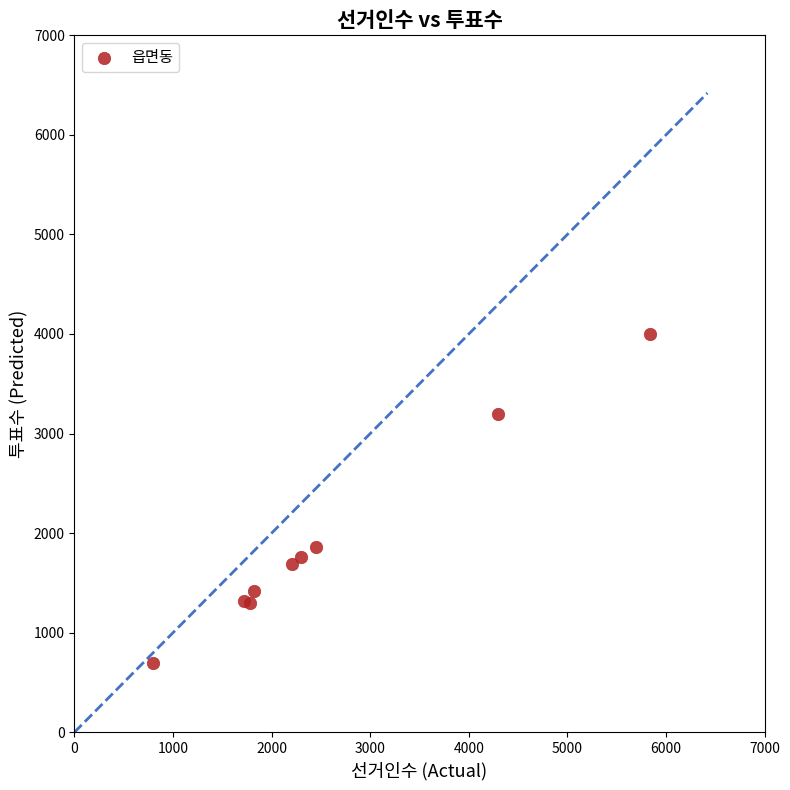

What Y value in the scatter plot is closest to 2345?

1864